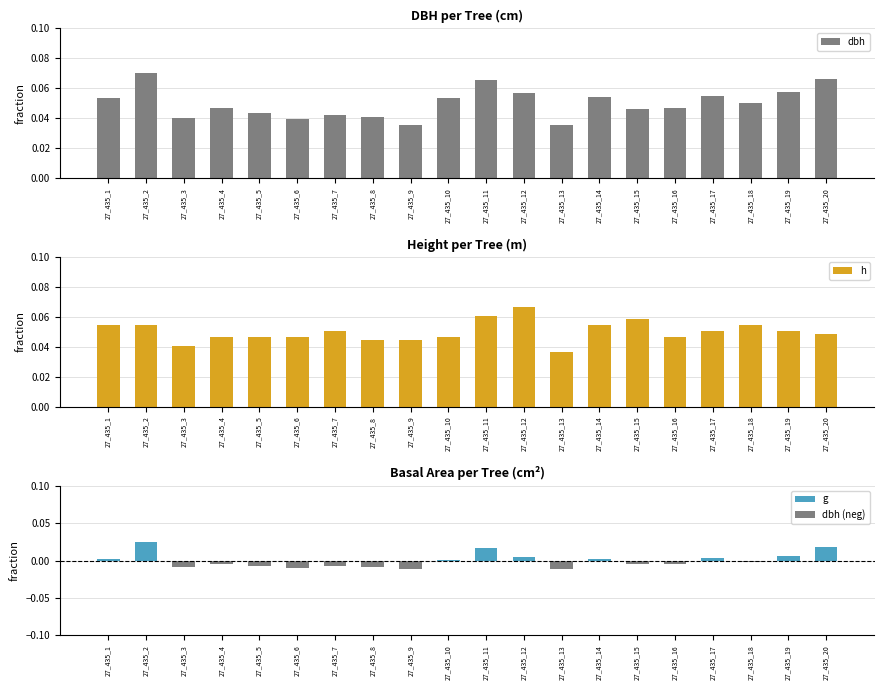

Is it true that dbh equals 0.0 at 27_435_3?

False